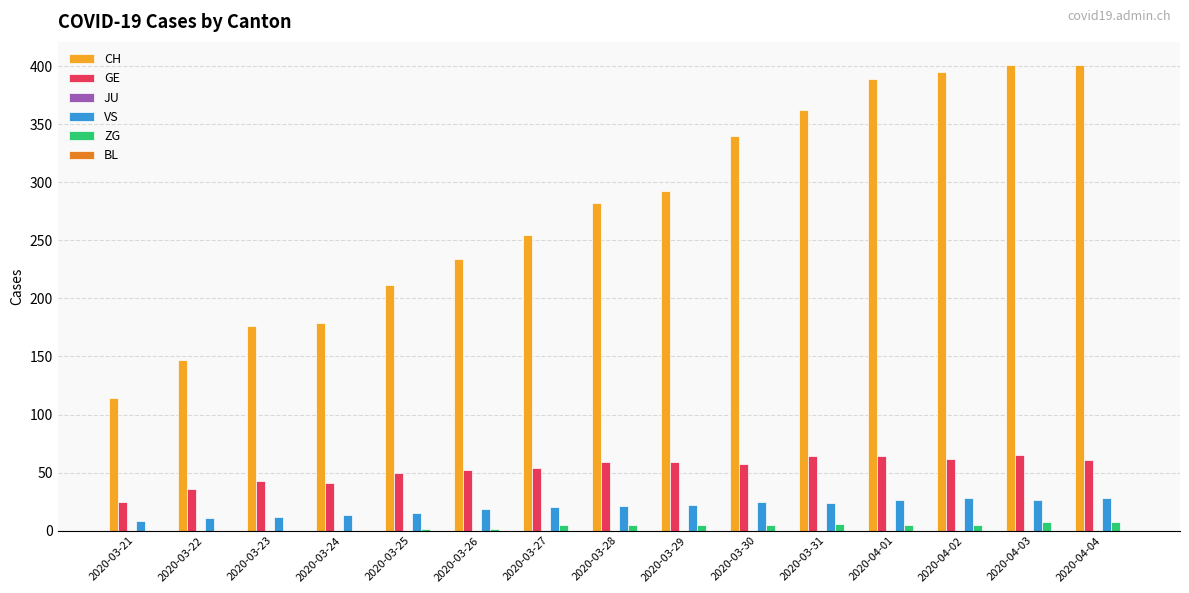

How many series are shown in this chart?

4